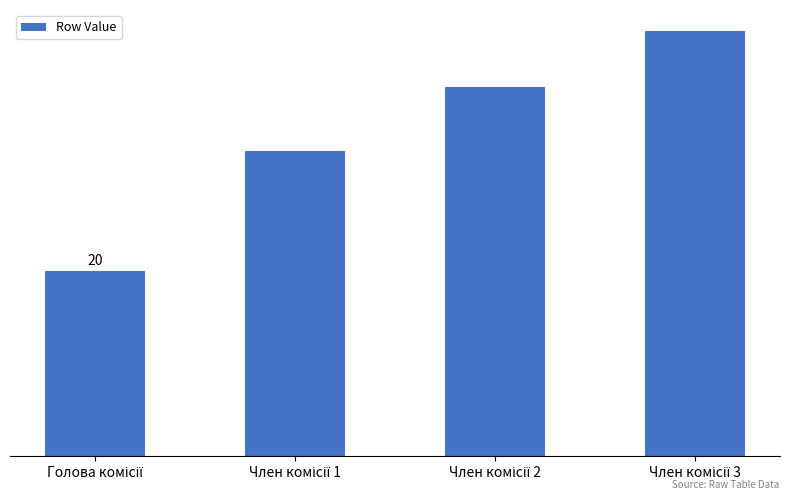

What is the label of the 2nd bar from the right?

Член комісії 2